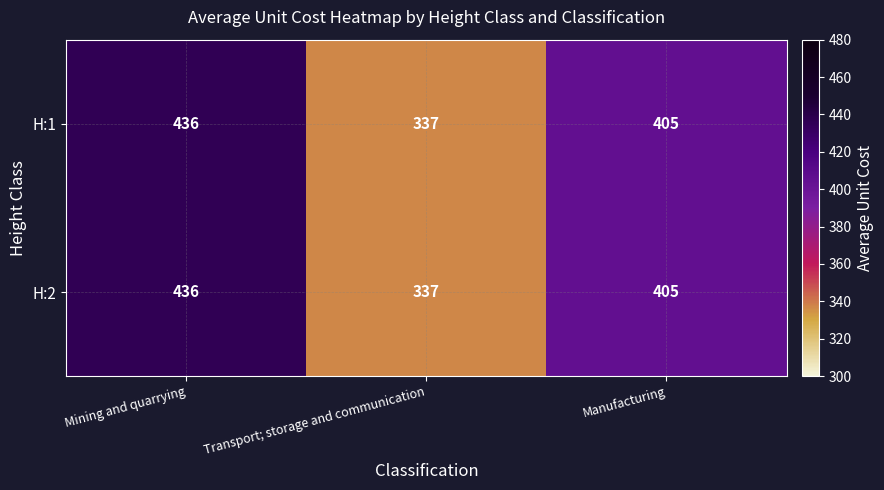

Reading left to right, extract all data points from this chart.

H:1: 436	337	405
H:2: 436	337	405